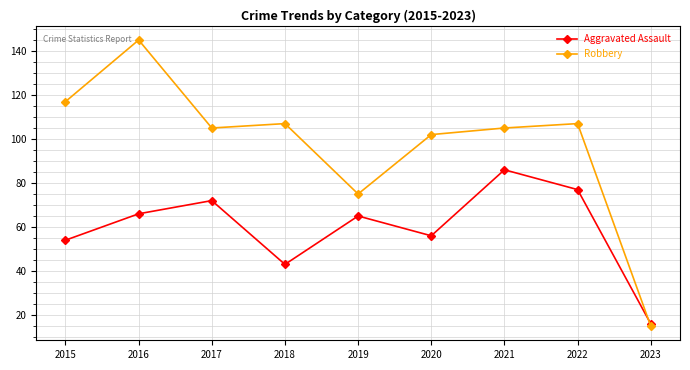

What is the value of the Robbery point at the 6th from the left?

102